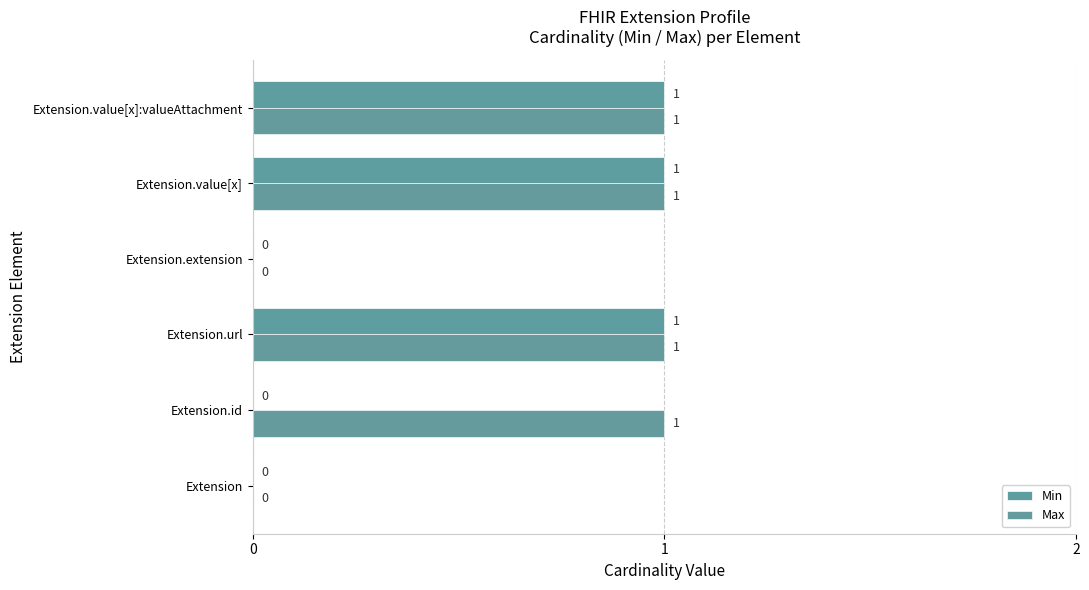

Count the number of categories in the chart.

6